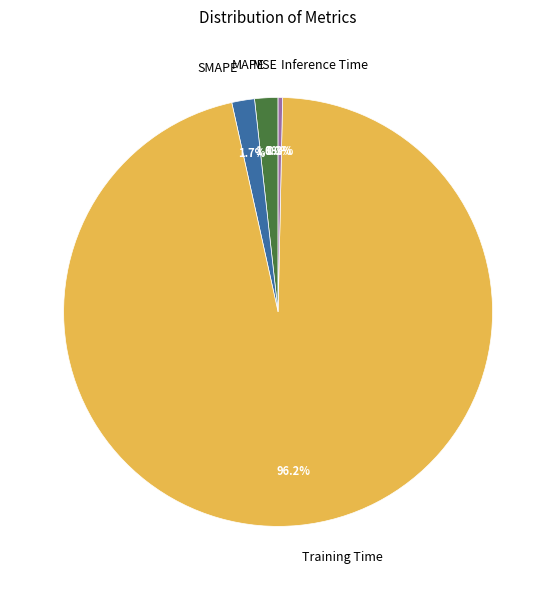

Which slice is the largest?

Training Time